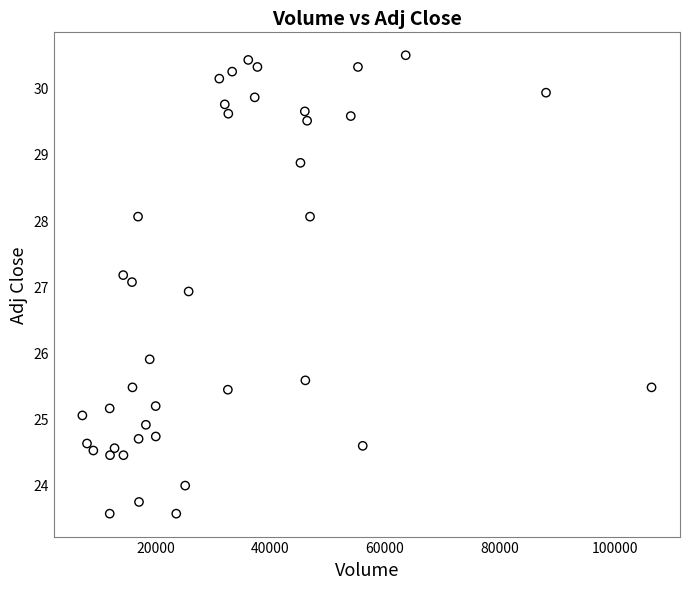

What is the range of Y values (max minus min)?

6.9